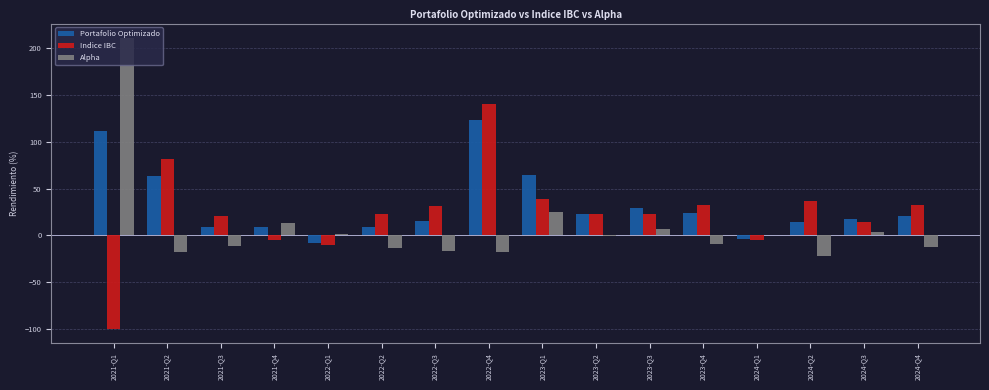

Which series has the largest total across all categories?

Portafolio Optimizado